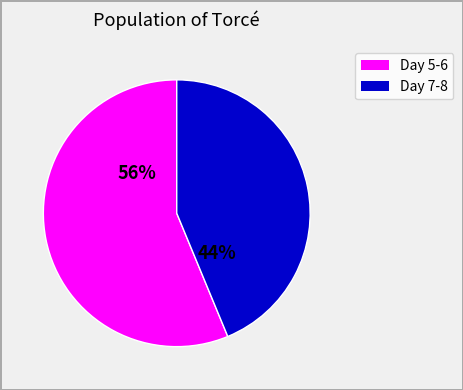

Is there a majority slice in this chart?

Yes